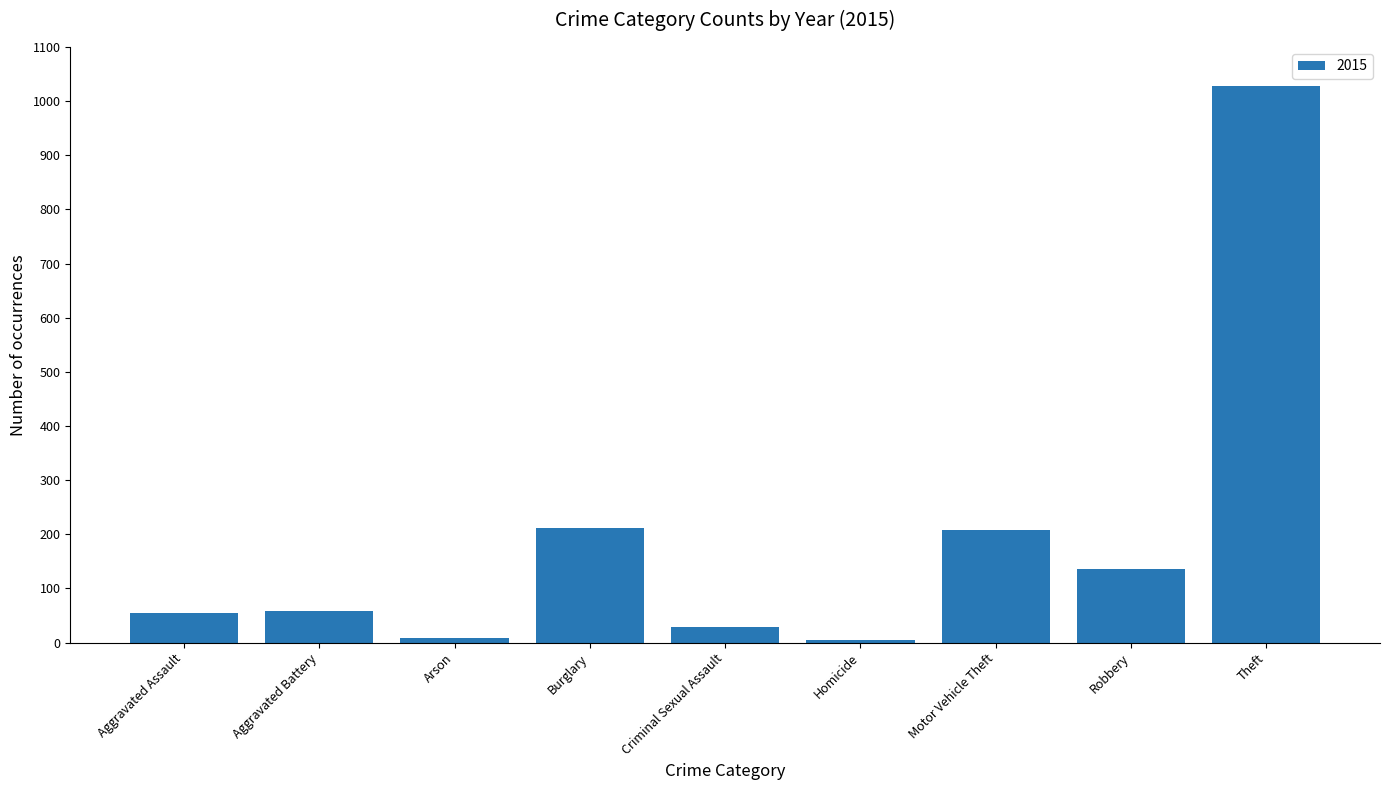

How many bars are there in total?

9